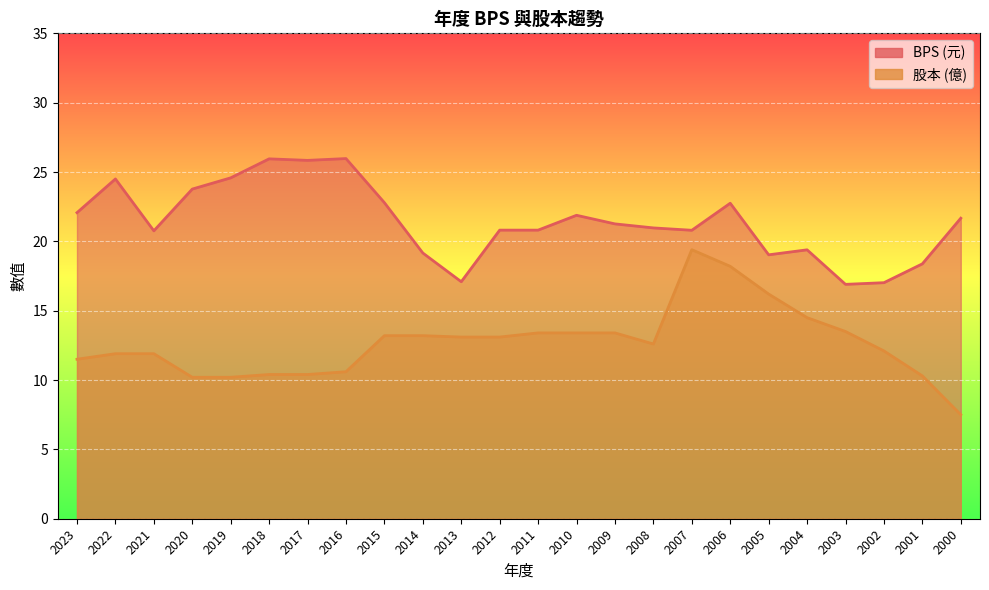

Reading right to left, extract all data points from this chart.

BPS: 21.7	18.4	17.0	16.9	19.4	19.0	22.8	20.8	21.0	21.3	21.9	20.8	20.8	17.1	19.2	22.8	26.0	25.8	25.9	24.6	23.8	20.8	24.5	22.1
股本: 7.5	10.3	12.1	13.5	14.5	16.2	18.2	19.4	12.6	13.4	13.4	13.4	13.1	13.1	13.2	13.2	10.6	10.4	10.4	10.2	10.2	11.9	11.9	11.5